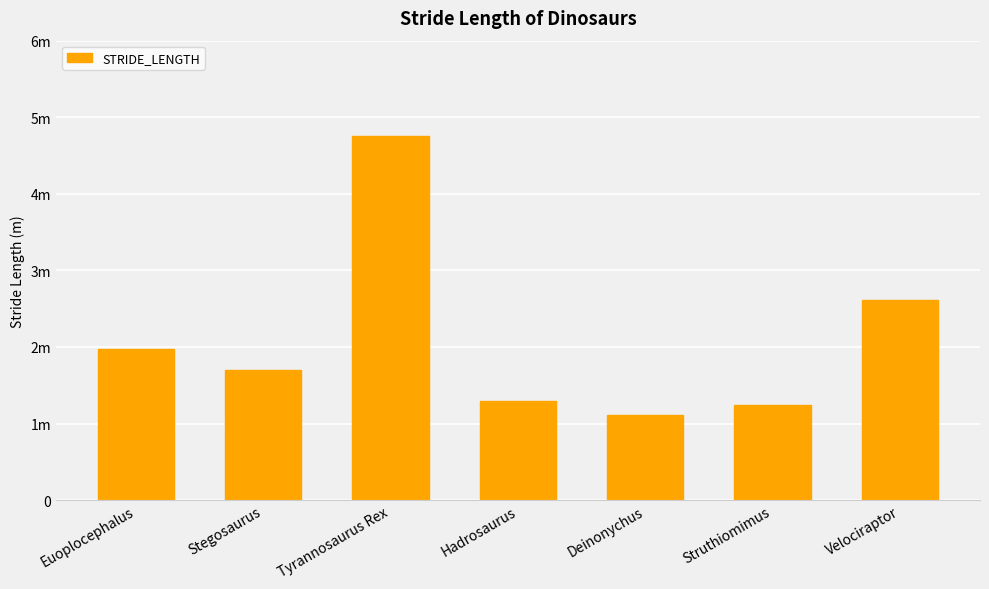

What is the label of the 2nd bar from the right?

Struthiomimus